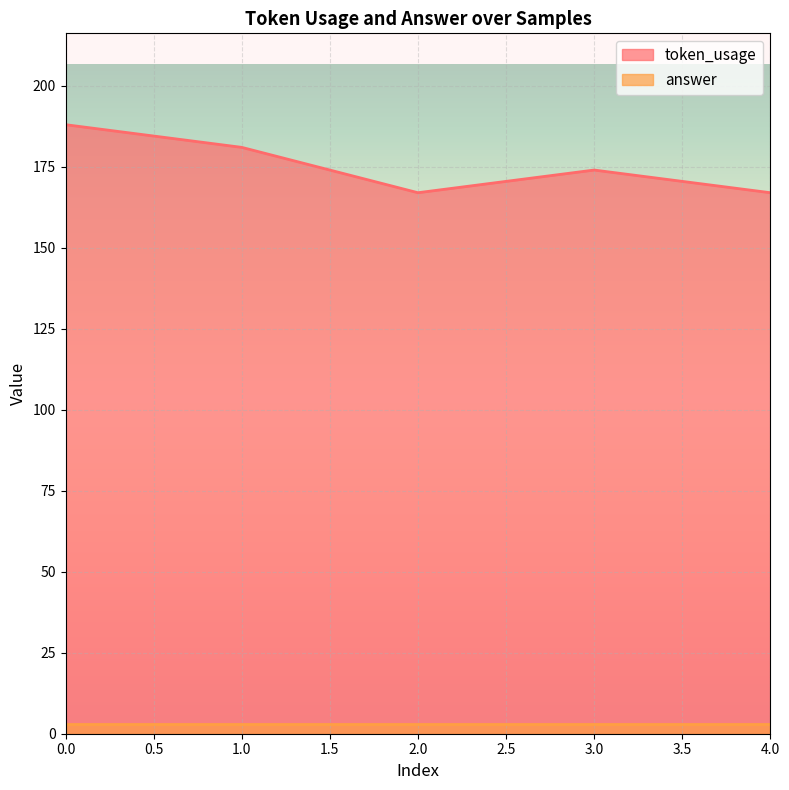

True or false: the data shows 265 at 1.

False